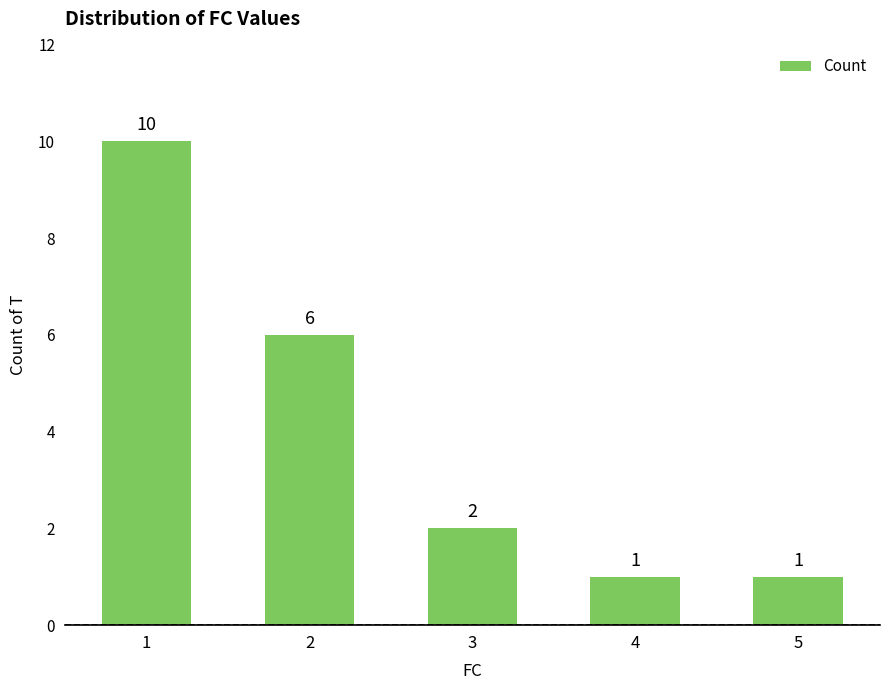

What is the ratio of the value at 5 to the value at 4?

1.0